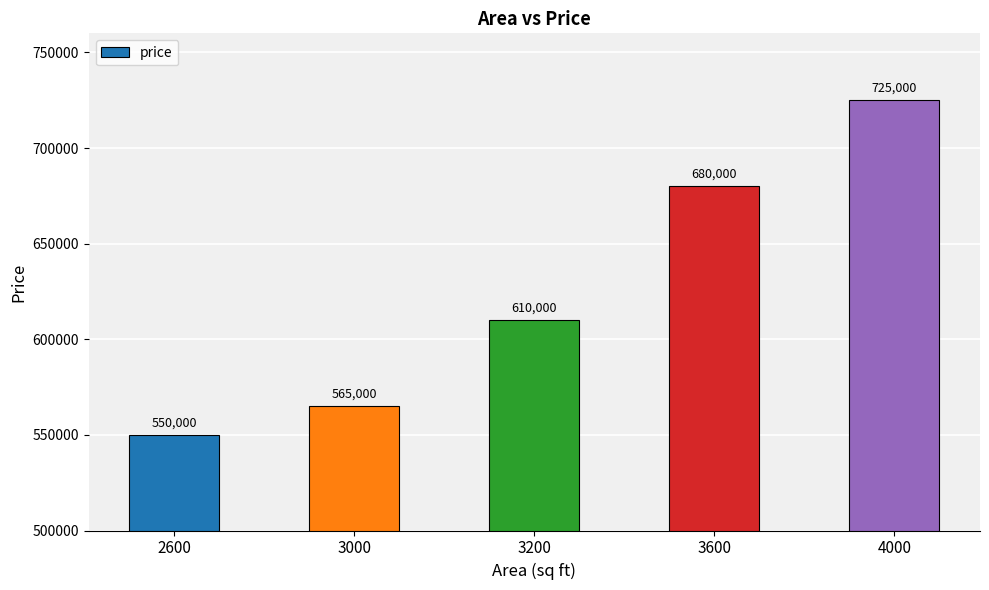

What is the value of the 3rd bar from the left?

610000